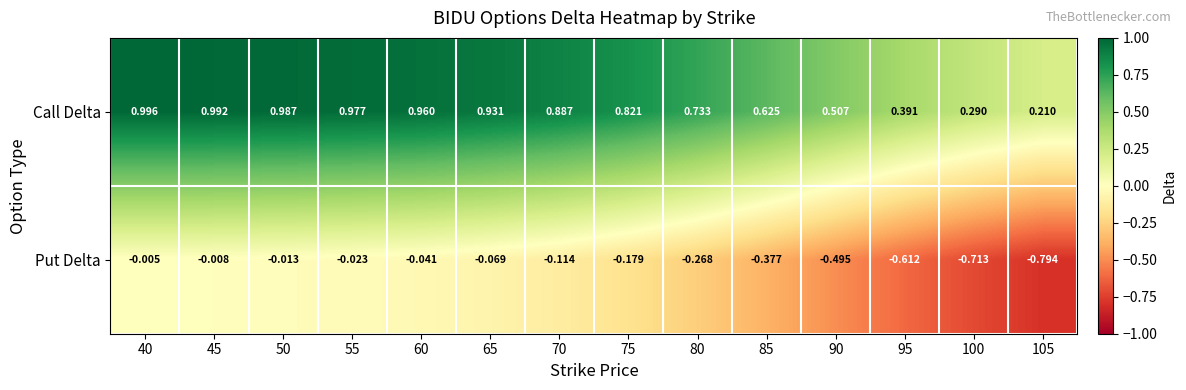

List the series in order of their peak value, lowest first.

Put Delta, Call Delta